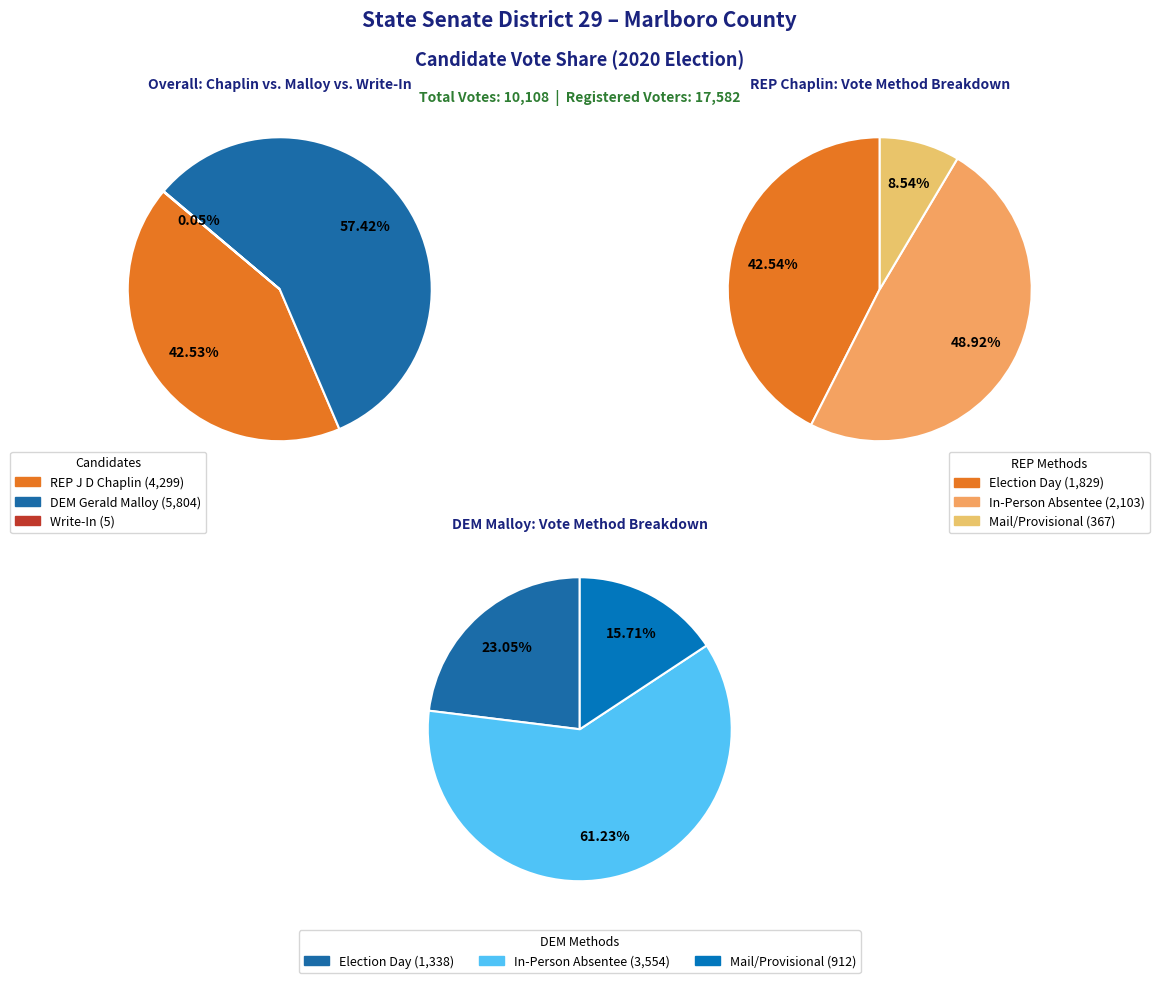

Which series has the largest range (max minus min)?

DEM Gerald Malloy